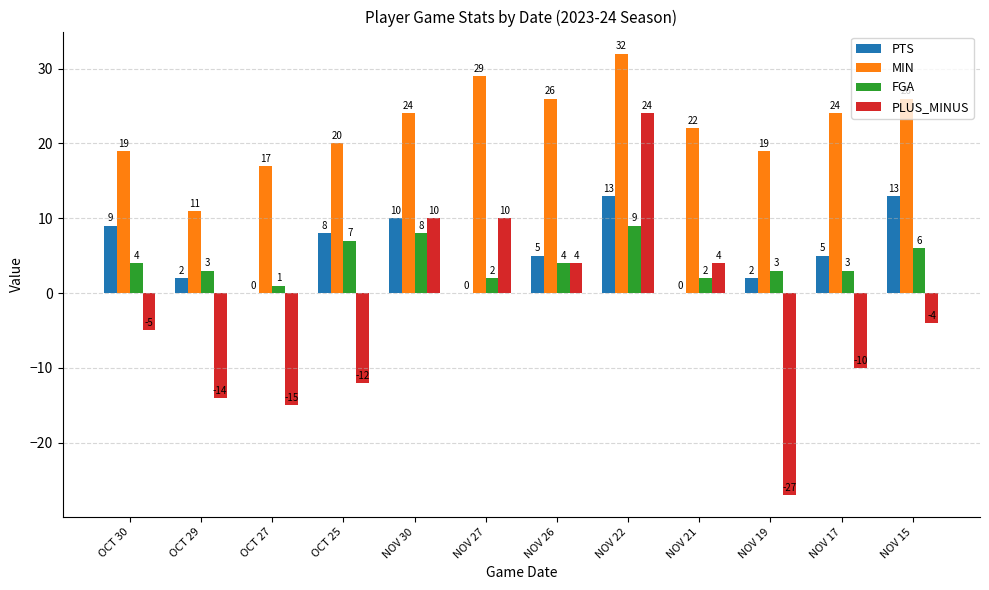

The PLUS_MINUS series shows -5 at OCT 30. True or false?

True